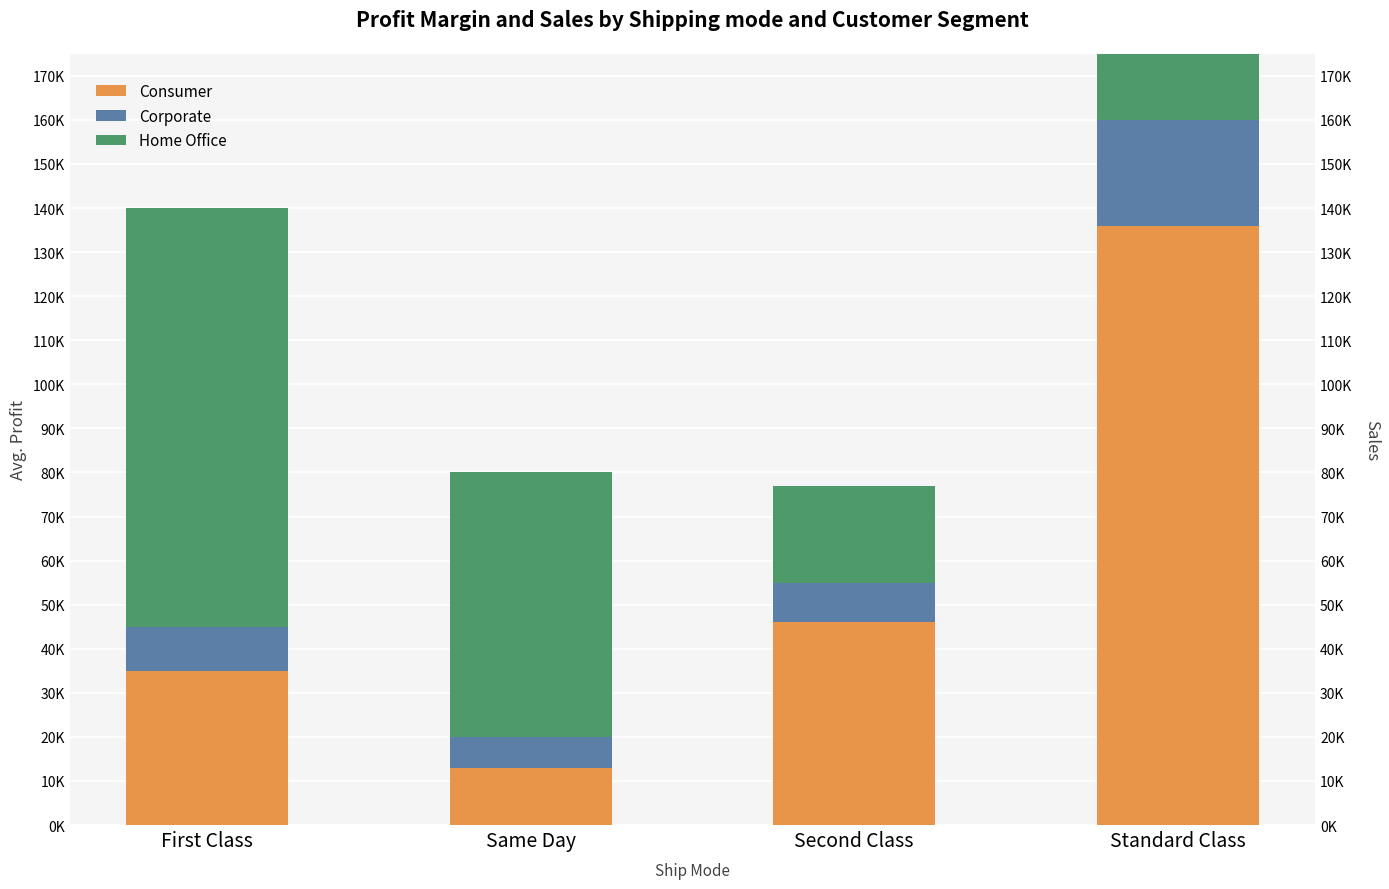

At which label is Corporate closest to 15500?

First Class